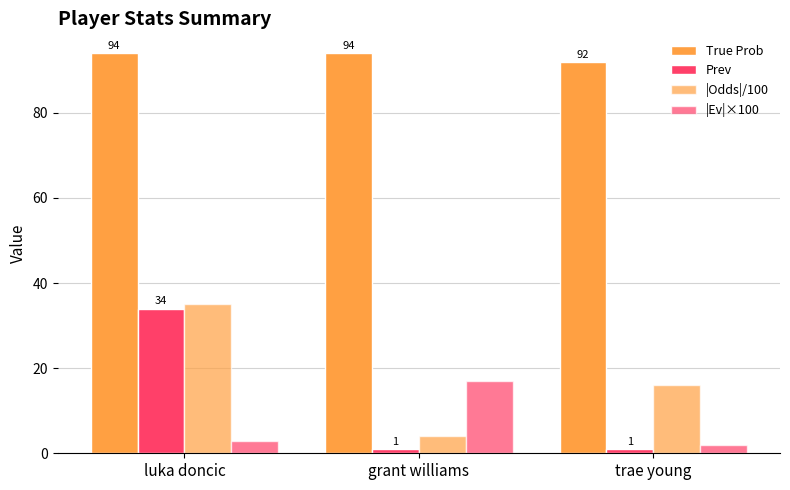

What is the label of the 2nd bar from the left?

grant williams